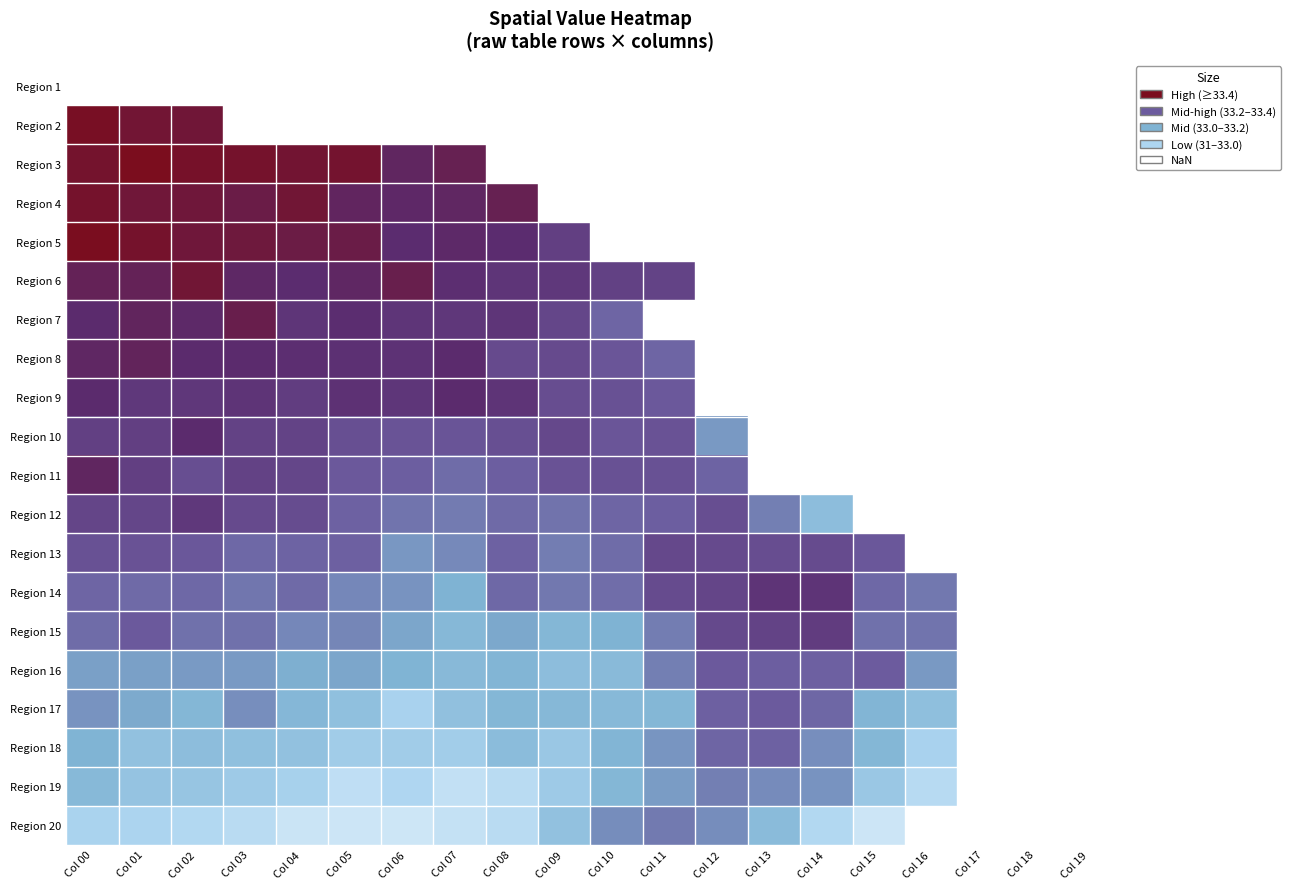

What value does the Region 19 series have at Col 05?

32.2